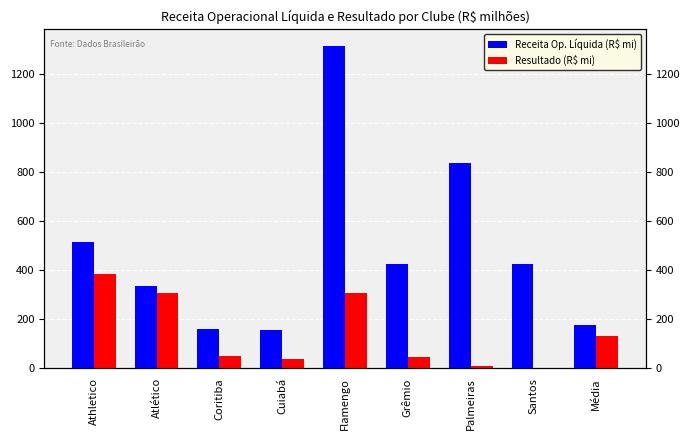

Rank the categories by Resultado (R$ mi) value from lowest to highest.

Santos, Palmeiras, Cuiabá, Grêmio, Coritiba, Média, Atlético, Flamengo, Athletico